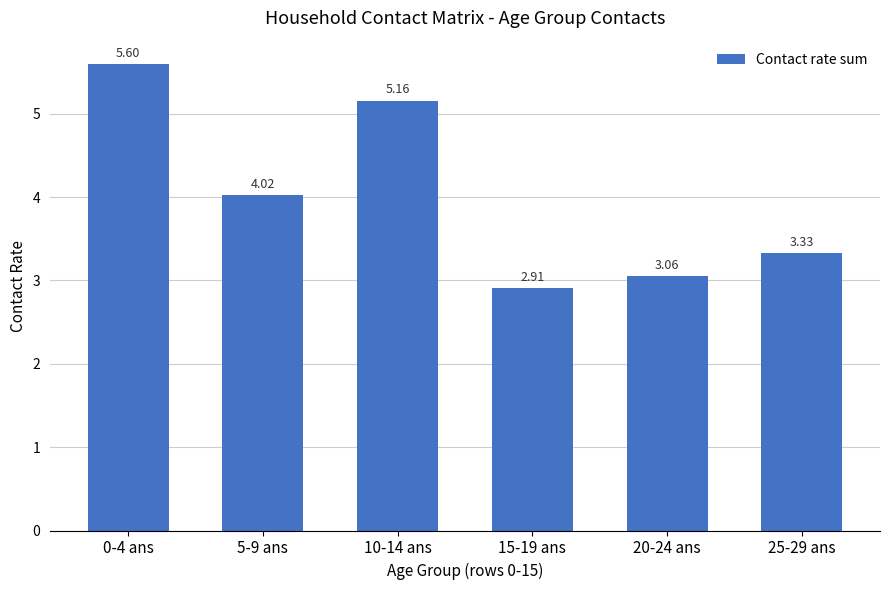

The value at 15-19 ans is 2.9. True or false?

True